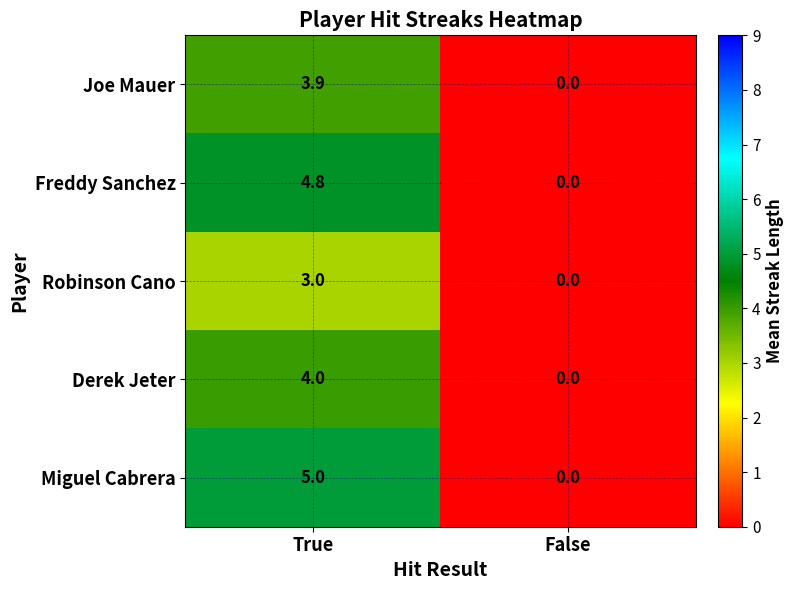

Which series has the largest range (max minus min)?

Miguel Cabrera